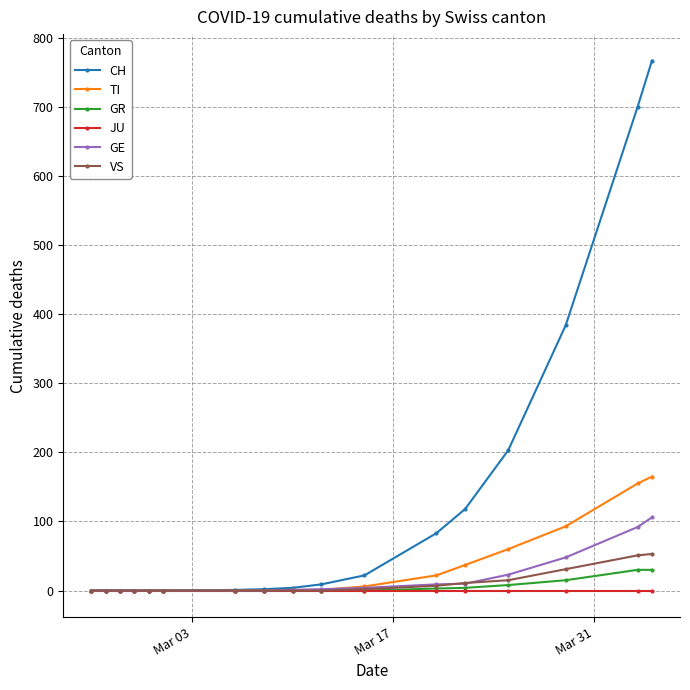

What is the sum of all TI values?

540